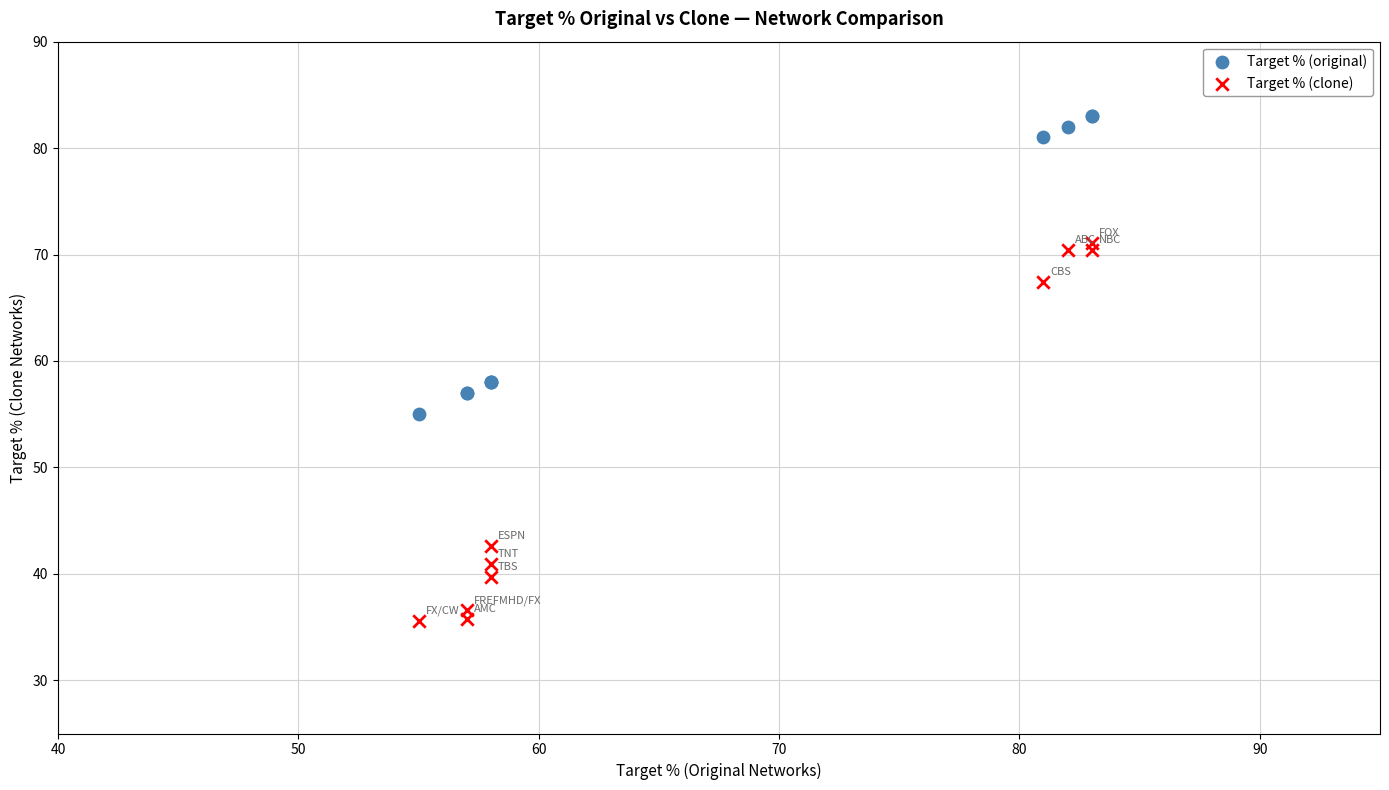

Which series contains the highest Y value?

Target % (original)